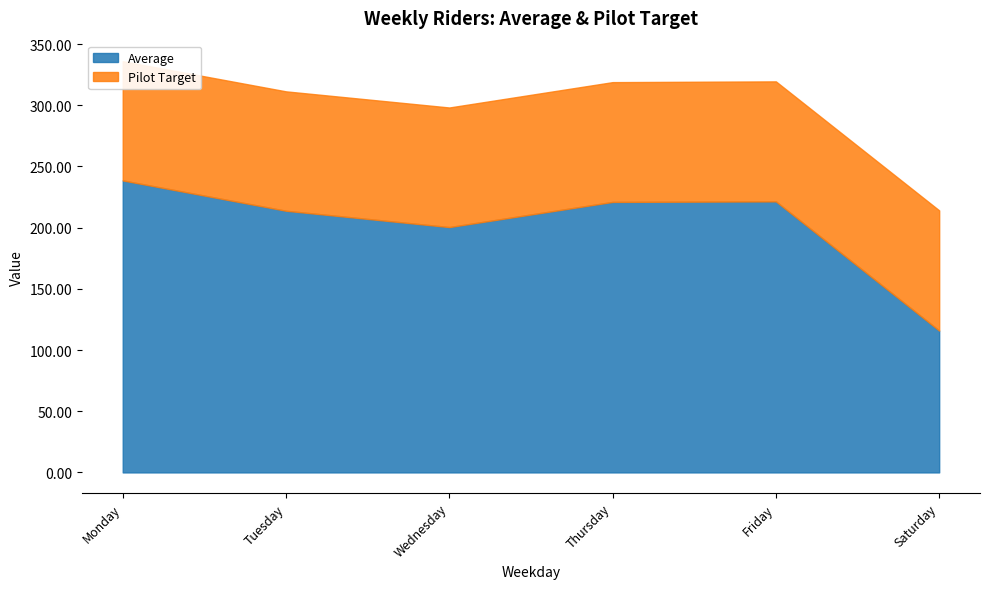

True or false: Average and Pilot Target cross at least once.

False